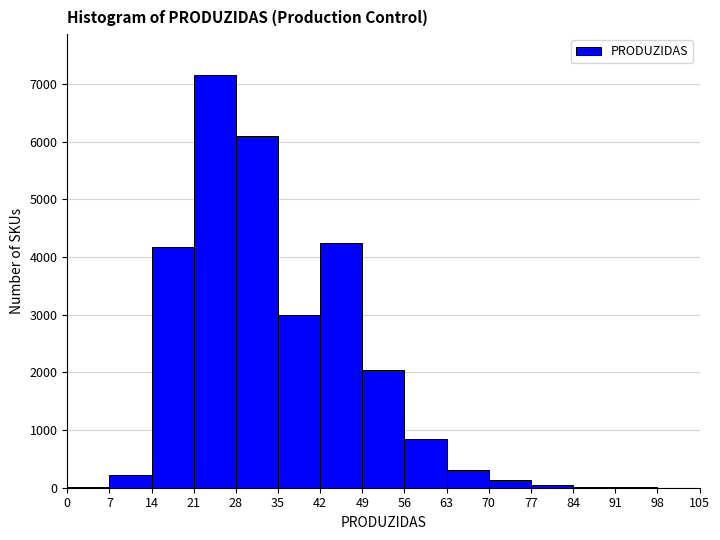

Which range on the x-axis has the tallest bar?

21 to 28